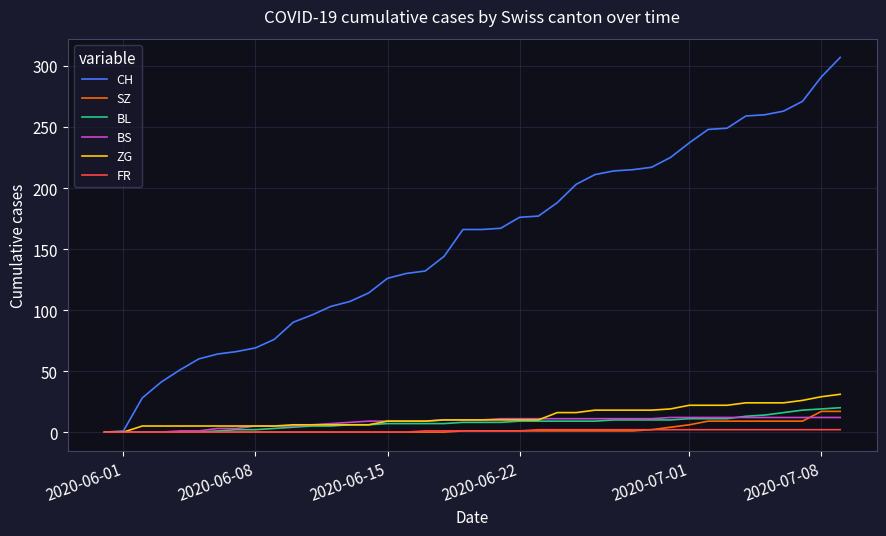

What is the maximum value for BL?

20